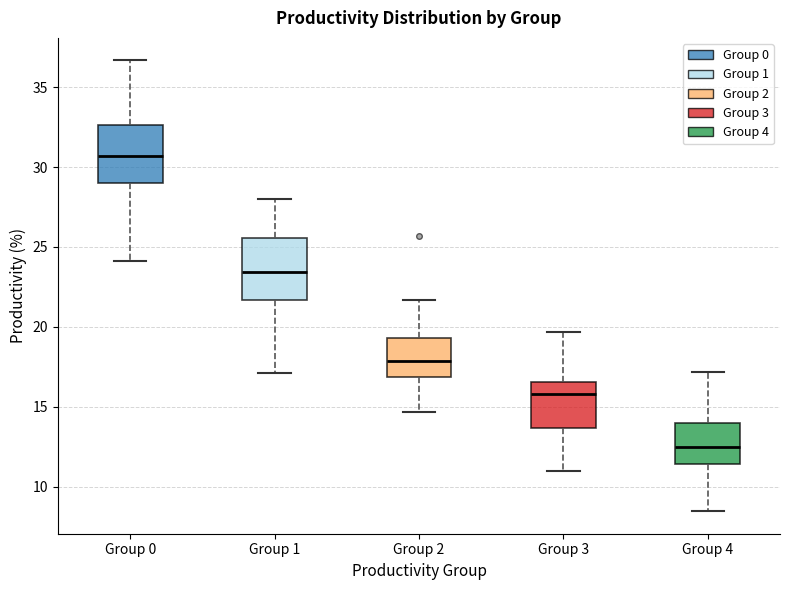

Where is the lower edge of the box for Group 2 on the y-axis? The values are not printed on the chart, so give them approximately, as read against the axis.

17.0